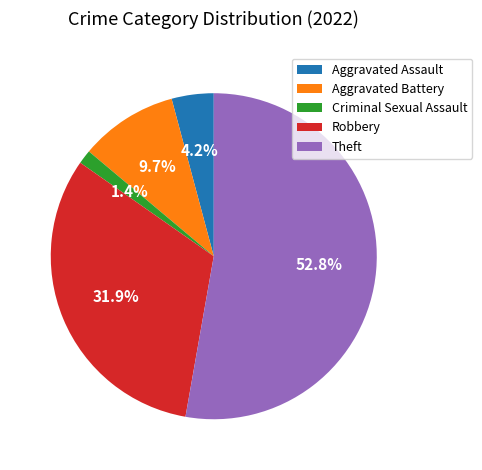

How many slices are in this pie chart?

5